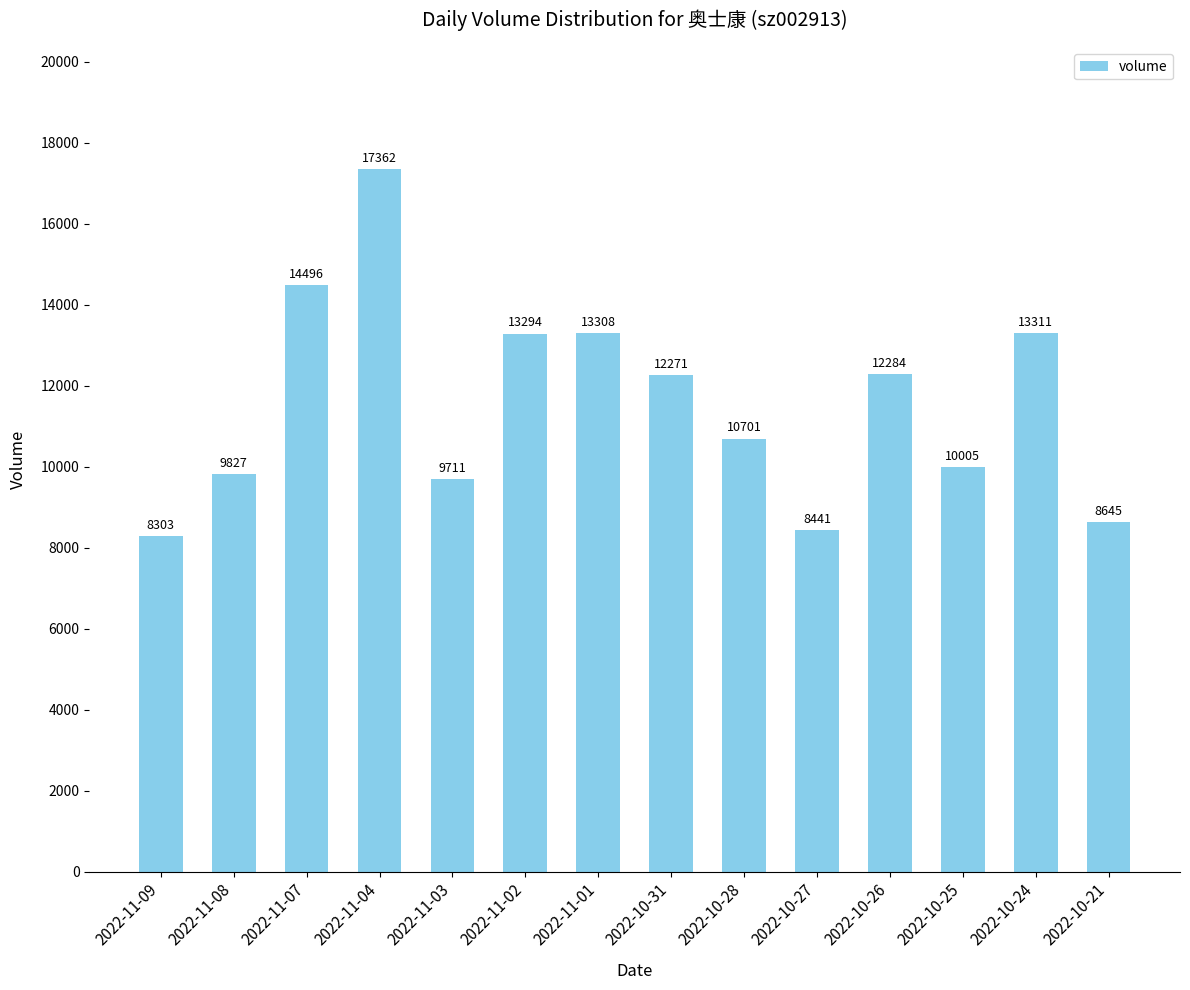

What is the sum of all values?

161959